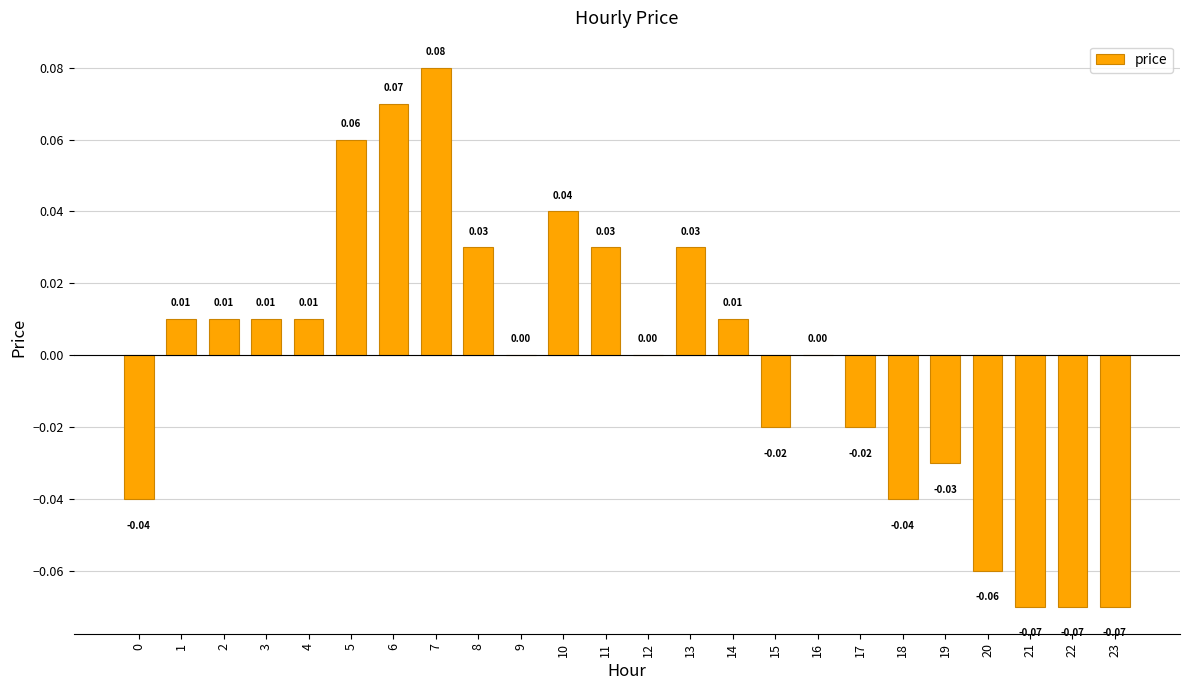

At which category does the chart reach its peak across all series?

7